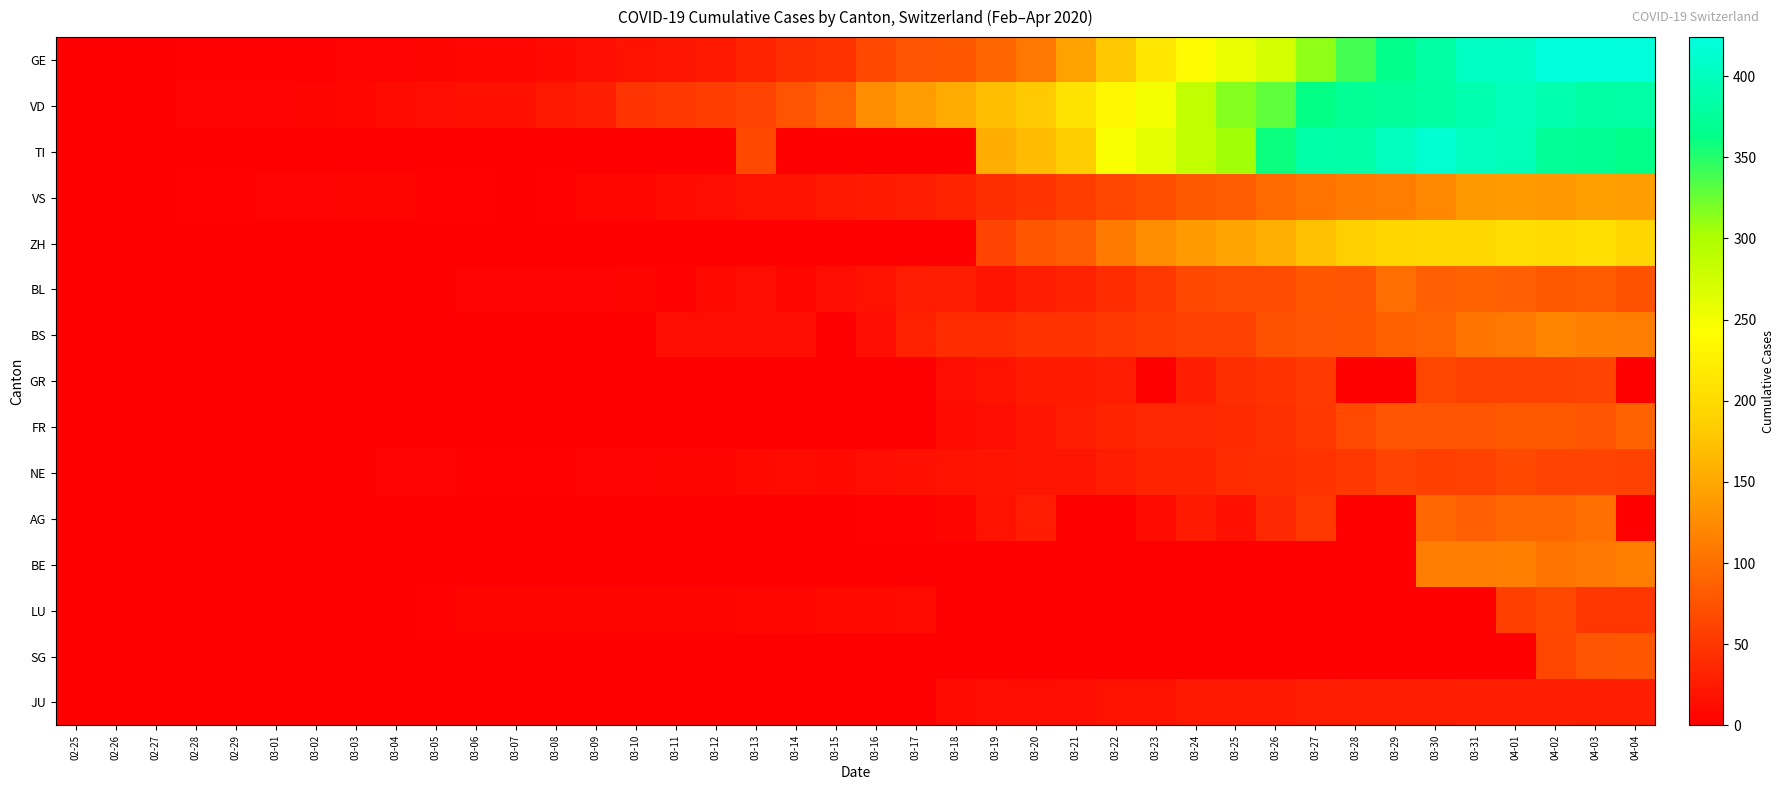

Which series has the largest total across all categories?

VD